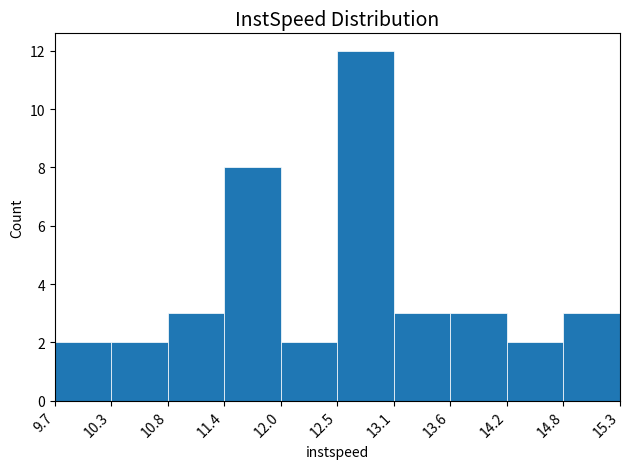

How tall is the bar that spans 13.6 to 14.2 on the x-axis? The values are not printed on the chart, so give them approximately, as read against the axis.

3